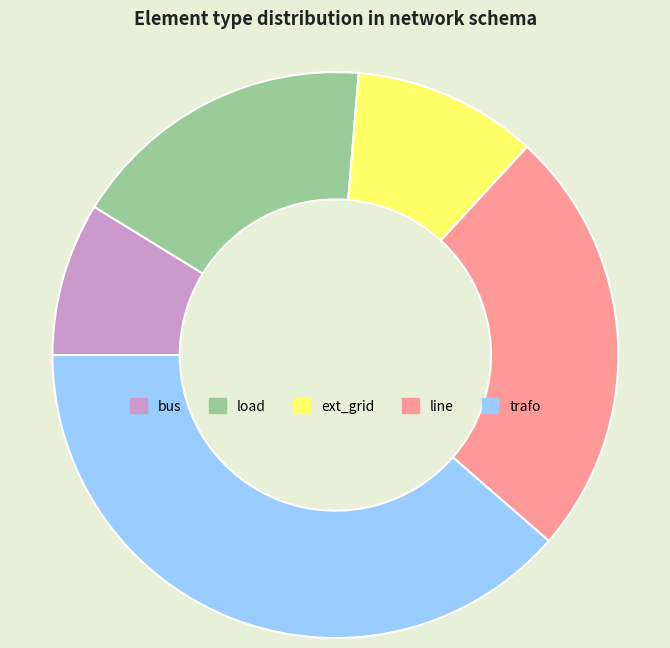

How many segments does this pie chart have?

5